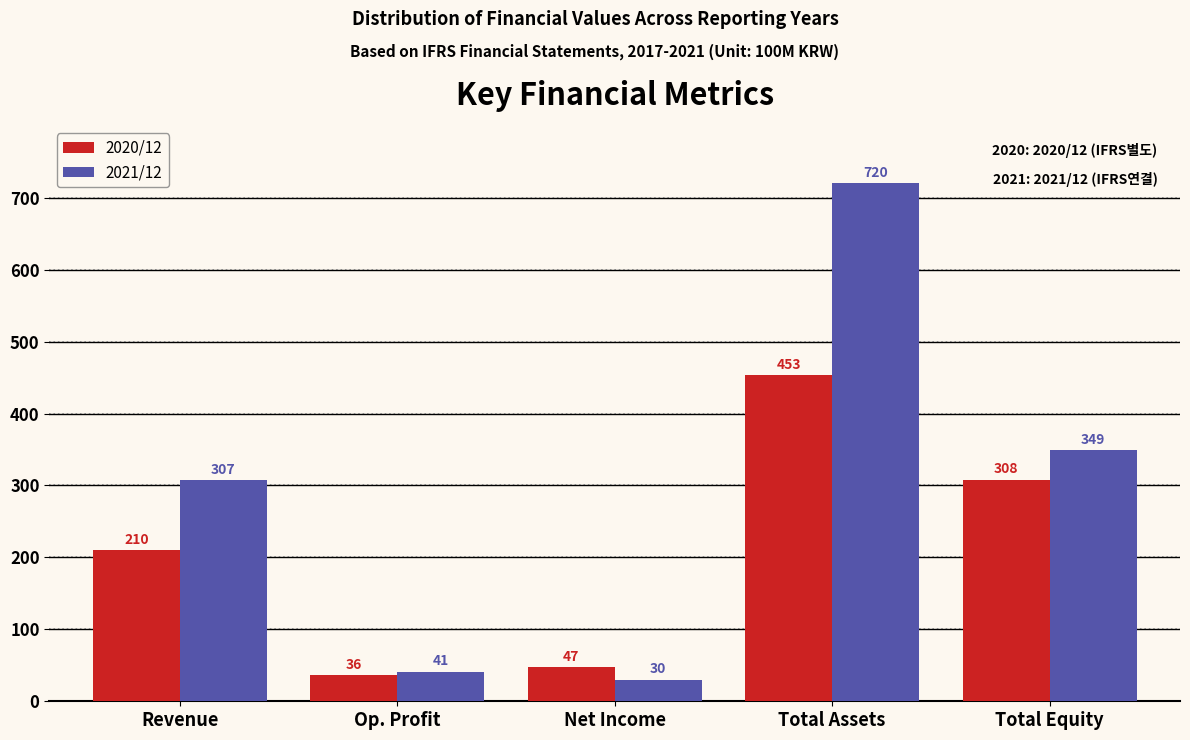

Reading left to right, what are all the values shown in this chart?

2020/12: Revenue=210	Op. Profit=36	Net Income=47	Total Assets=453	Total Equity=308
2021/12: Revenue=307	Op. Profit=41	Net Income=30	Total Assets=720	Total Equity=349